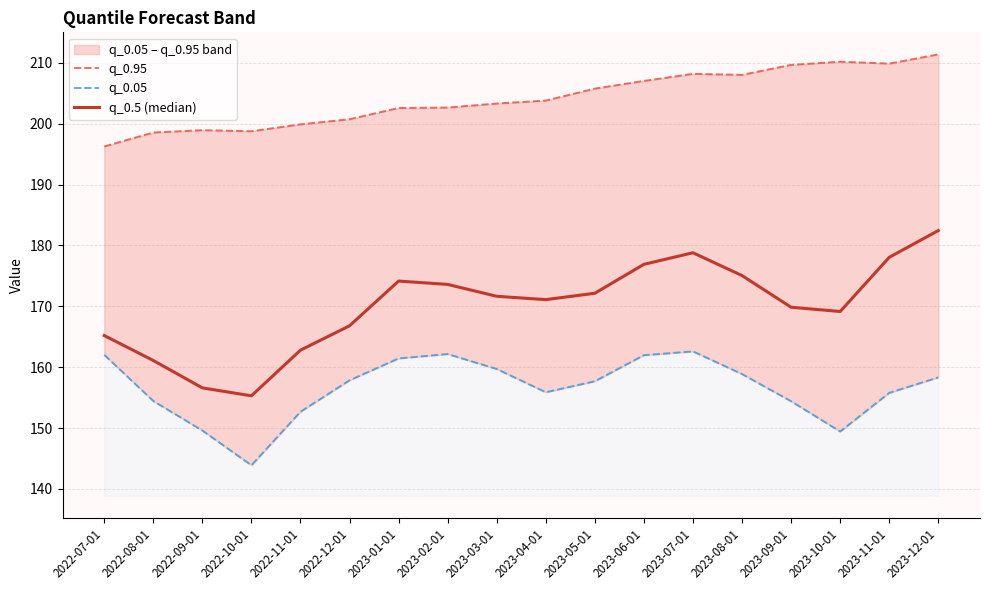

Reading left to right, list all the values displayed in this chart.

q_0.95: 196.3	198.6	198.9	198.8	199.9	200.7	202.6	202.7	203.3	203.8	205.8	207.0	208.2	208.0	209.7	210.2	209.9	211.4
q_0.05: 162.0	154.4	149.6	143.9	152.7	157.8	161.4	162.2	159.7	155.9	157.7	162.0	162.6	158.9	154.4	149.4	155.8	158.3
q_0.5 (median): 165.2	161.1	156.6	155.3	162.8	166.8	174.2	173.6	171.7	171.1	172.2	176.9	178.8	175.1	169.8	169.2	178.1	182.4